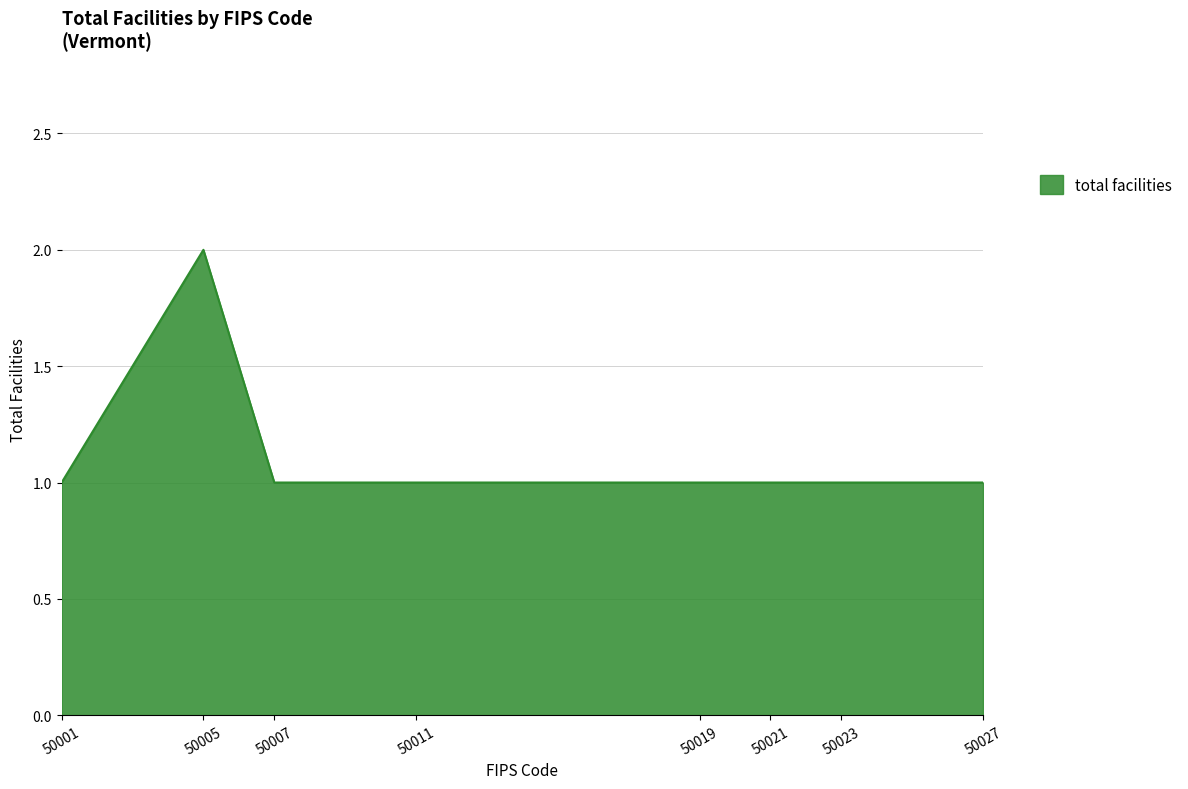

Reading right to left, list all the values displayed in this chart.

50027=1	50023=1	50021=1	50019=1	50011=1	50007=1	50005=2	50001=1